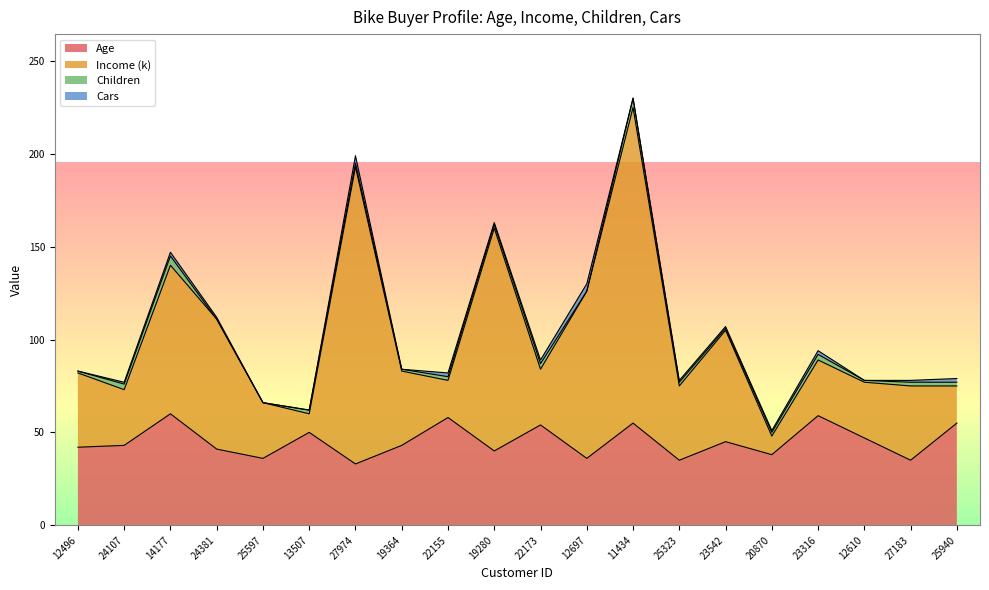

What is the label of the 10th point from the left?

19280